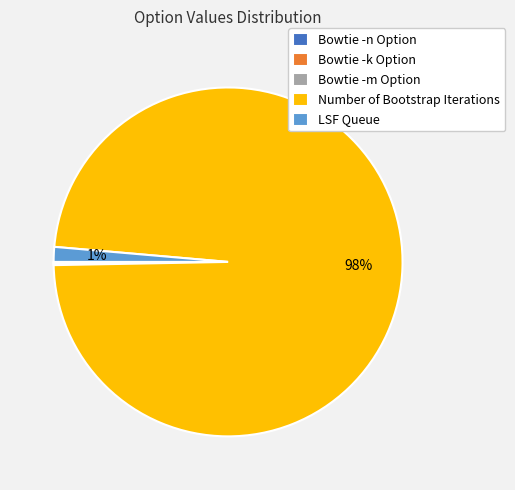

Which category has the biggest portion of the pie?

Number of Bootstrap Iterations